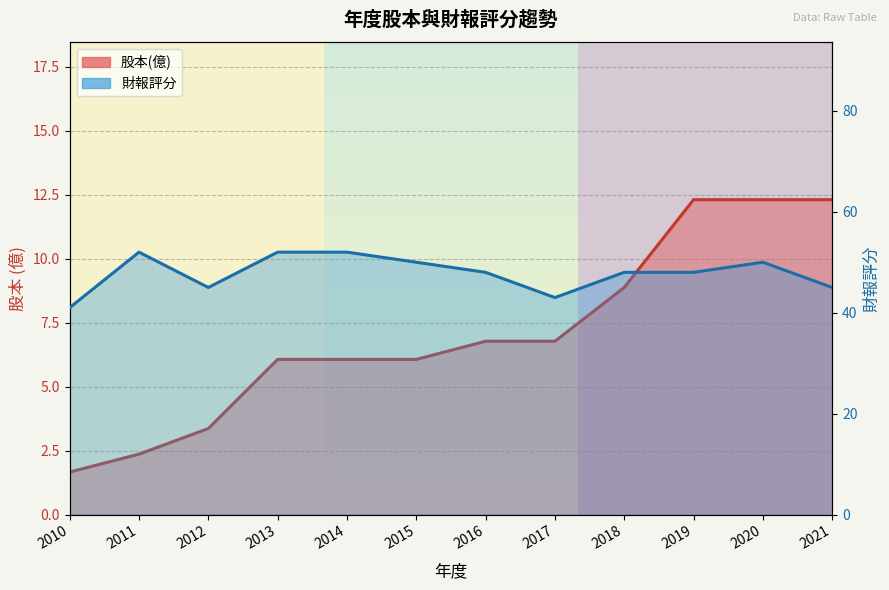

True or false: 股本(億) and 財報評分 cross at least once.

False